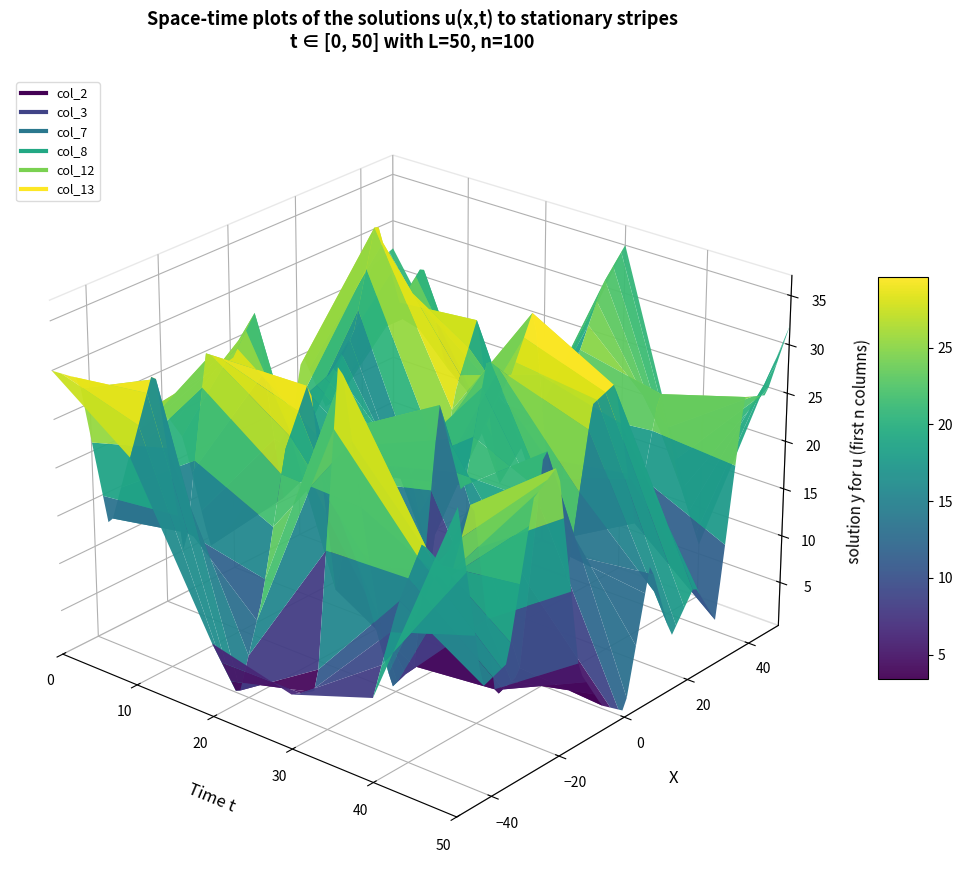

Reading left to right, extract all data points from this chart.

col_2: 30	28	11	19	22	17	4	5	7	6	20	13	14	26	27
col_3: 24	32	11	31	29	33	12	22	23	26	37	27	30	18	14
col_7: 8	1	10	24	30	6	23	16	17	4	21	28	9	12	14
col_8: 6	5	38	18	1	2	28	17	30	27	33	7	26	32	35
col_12: 9	17	22	16	24	2	3	26	10	27	28	12	25	14	6
col_13: 31	12	13	28	30	8	3	1	15	6	10	5	27	26	32